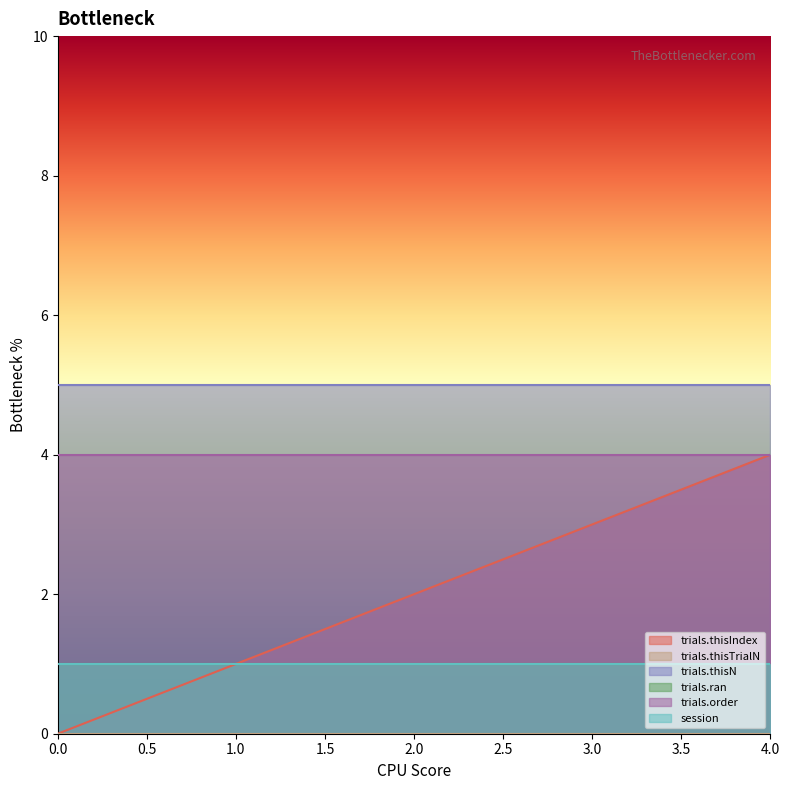

Is the value of trials.order at 3 greater than the value of trials.ran at 4?

Yes